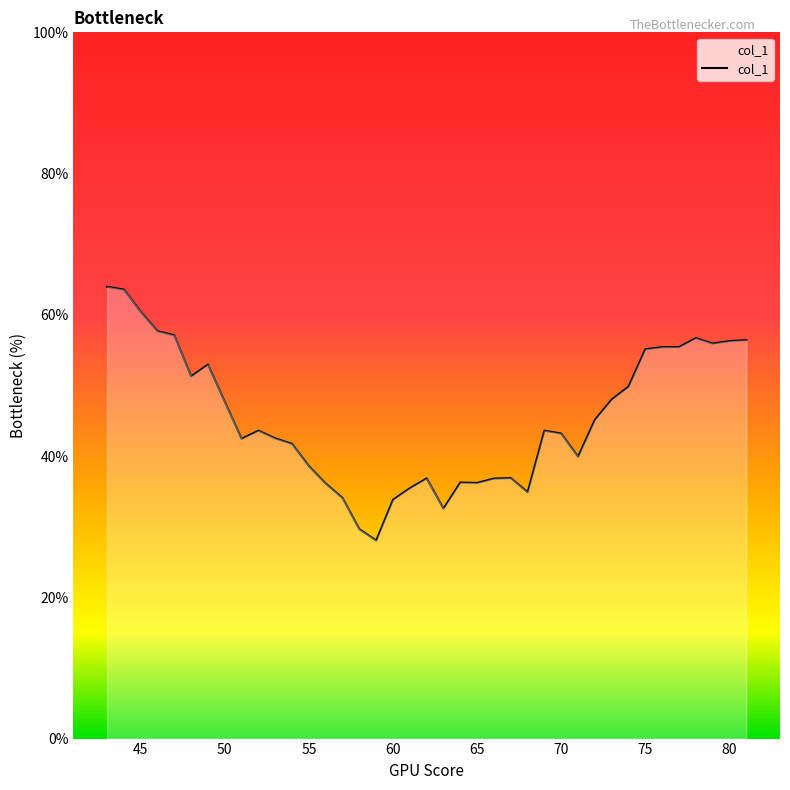

What is the difference between the maximum and minimum values?

35.9